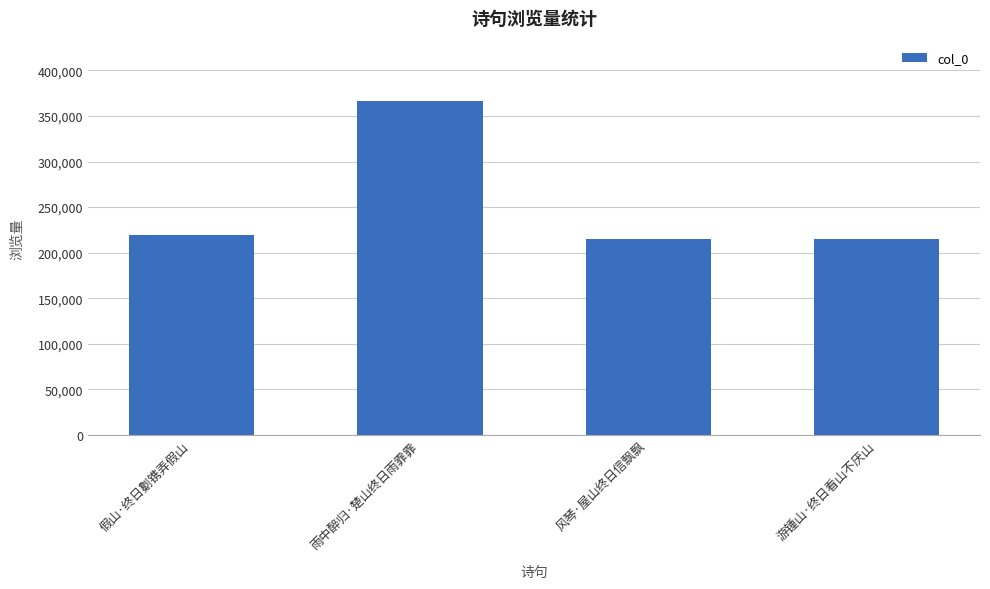

What is the greatest value displayed?

366722